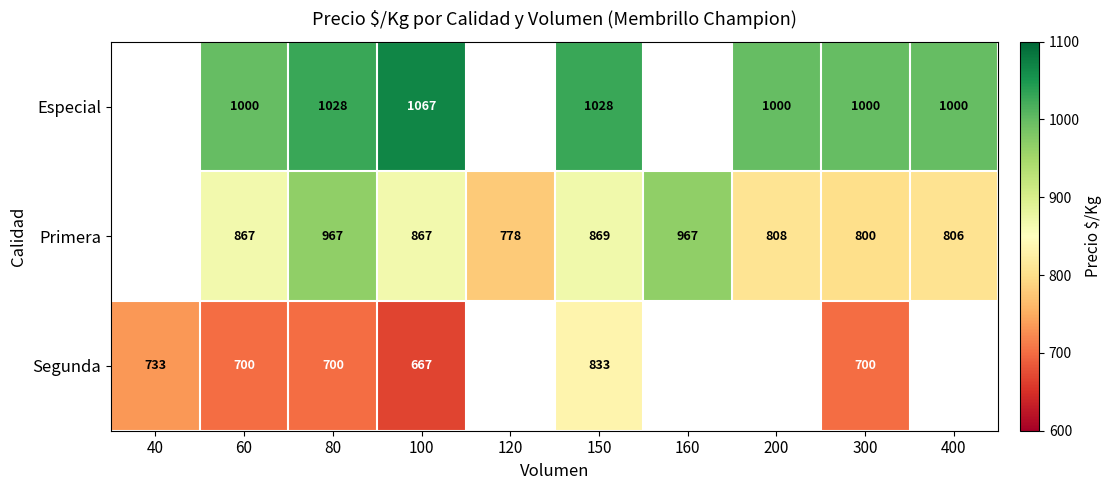

Is it true that Especial equals 1028 at 80?

True